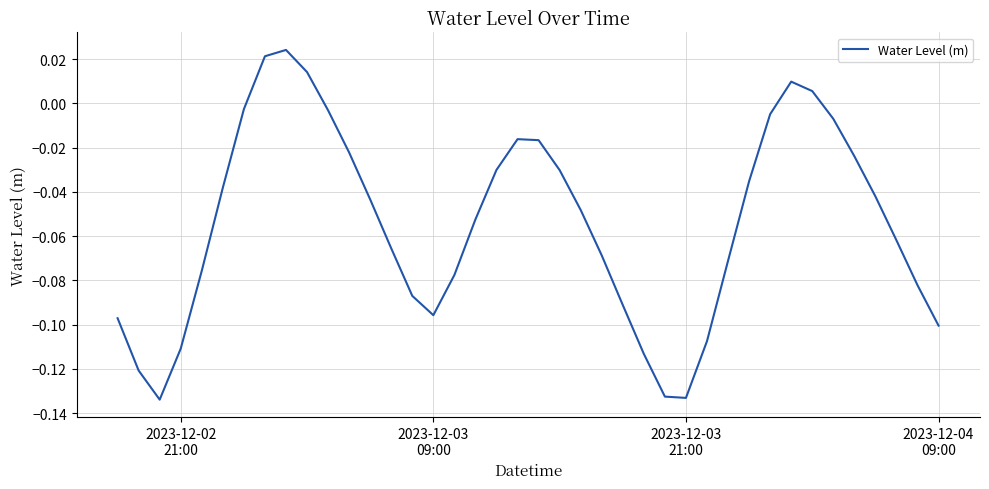

How many lines are shown in the chart?

1